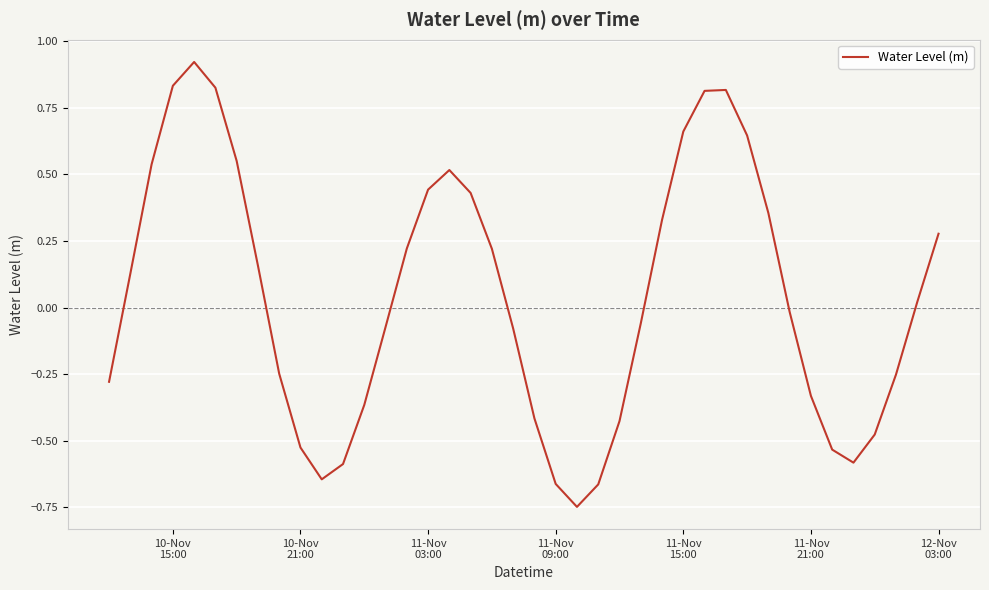

What is the difference between the maximum and minimum values?

1.7